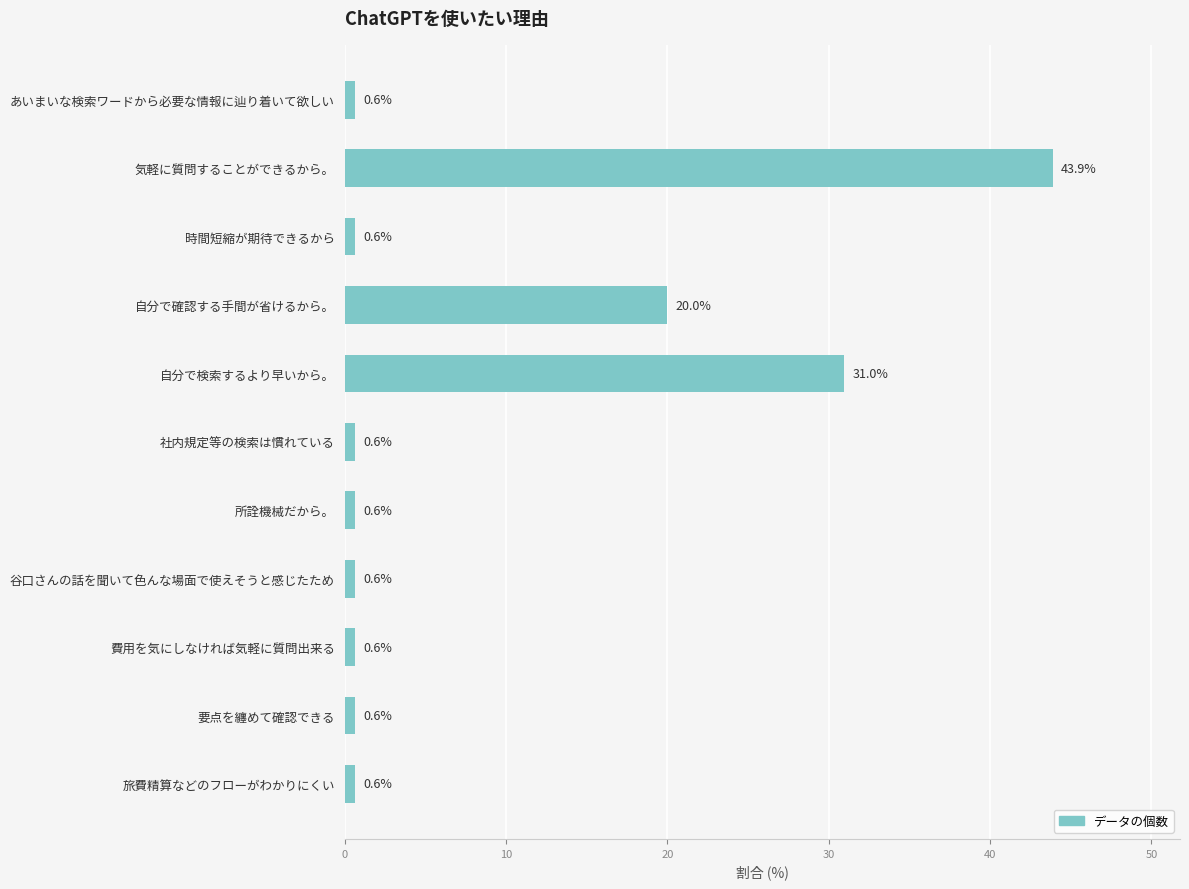

Reading top to bottom, what are all the values shown in this chart?

あいまいな検索ワードから必要な情報に辿り着いて欲しい=0.6	気軽に質問することができるから。=43.9	時間短縮が期待できるから=0.6	自分で確認する手間が省けるから。=20.0	自分で検索するより早いから。=31.0	社内規定等の検索は慣れている=0.6	所詮機械だから。=0.6	谷口さんの話を聞いて色んな場面で使えそうと感じたため=0.6	費用を気にしなければ気軽に質問出来る=0.6	要点を纏めて確認できる=0.6	旅費精算などのフローがわかりにくい=0.6